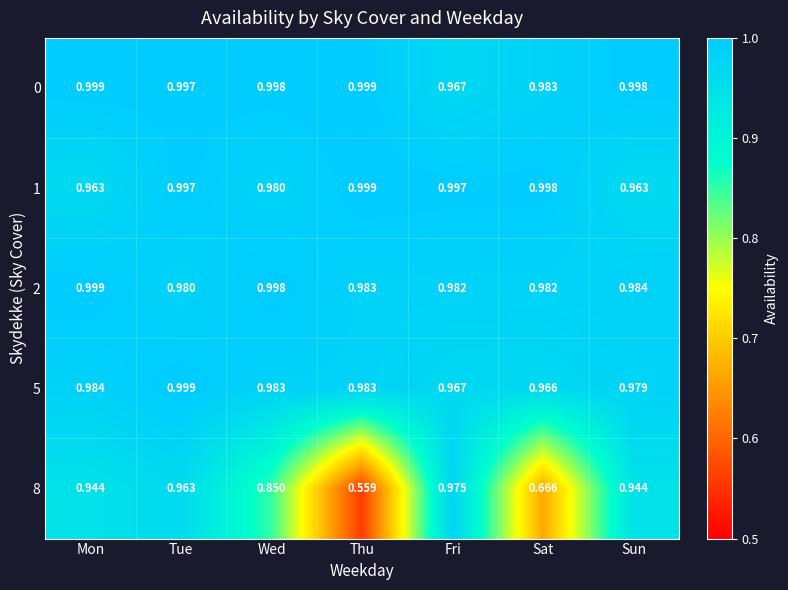

At which category is the sum across all series the highest?

Tue